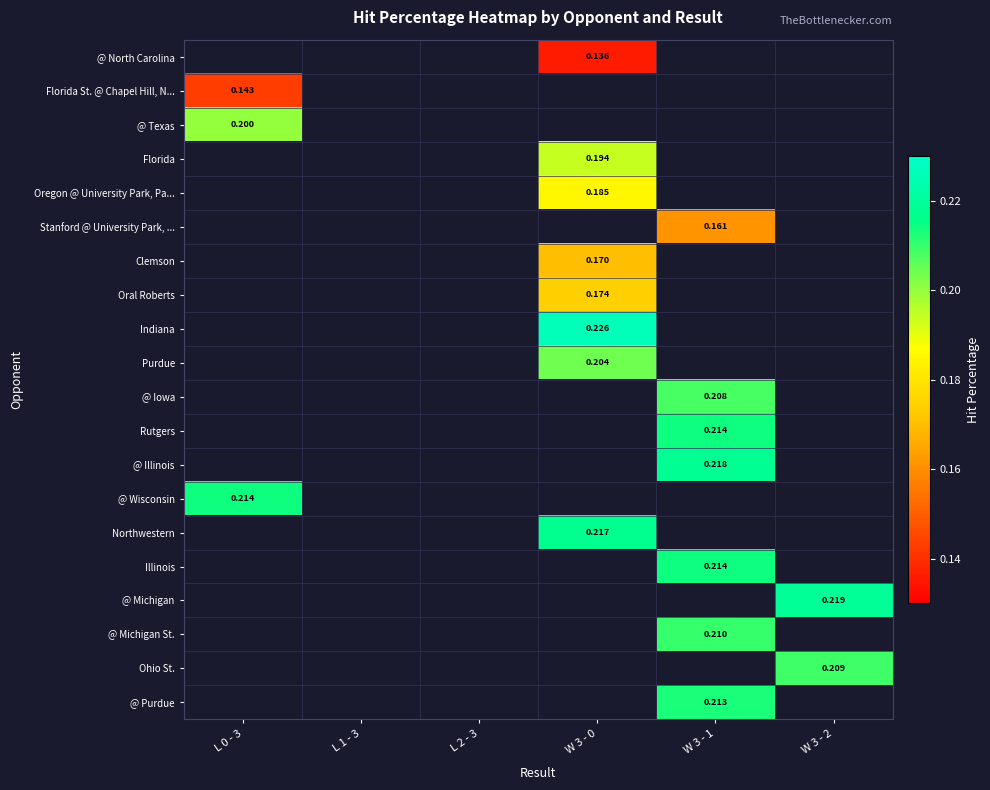

Is the value of @ Illinois at W 3 - 0 greater than the value of @ North Carolina at W 3 - 0?

No